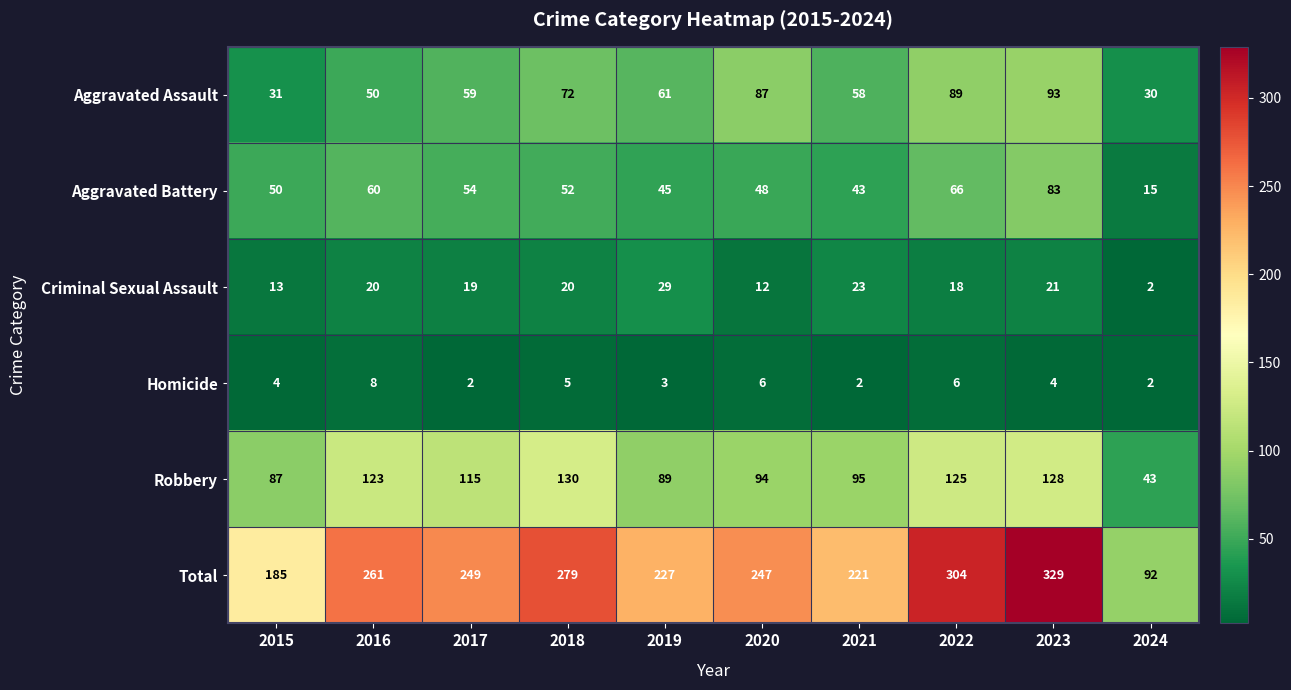

At 2016, list the series in order from largest to smallest.

Total, Robbery, Aggravated Battery, Aggravated Assault, Criminal Sexual Assault, Homicide